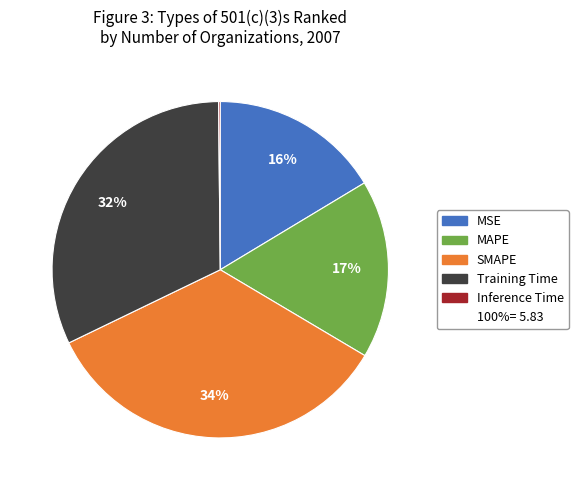

To the nearest percent, what is the difference between the largest and smallest slice percentages?

34%